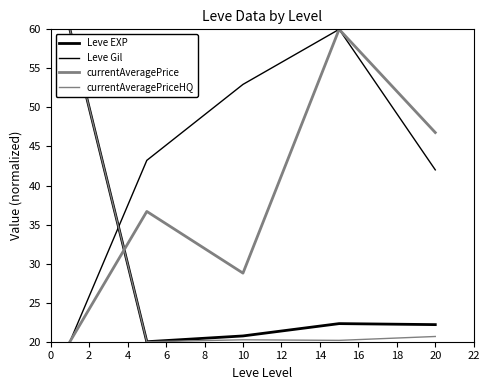

Reading left to right, transcribe all the data shown in this chart.

Leve EXP: 60.0	20.0	20.7	22.3	22.2
Leve Gil: 20.0	43.2	52.9	60.0	42.0
currentAveragePrice: 20.0	36.7	28.8	60.0	46.8
currentAveragePriceHQ: 60.0	20.0	20.2	20.2	20.7